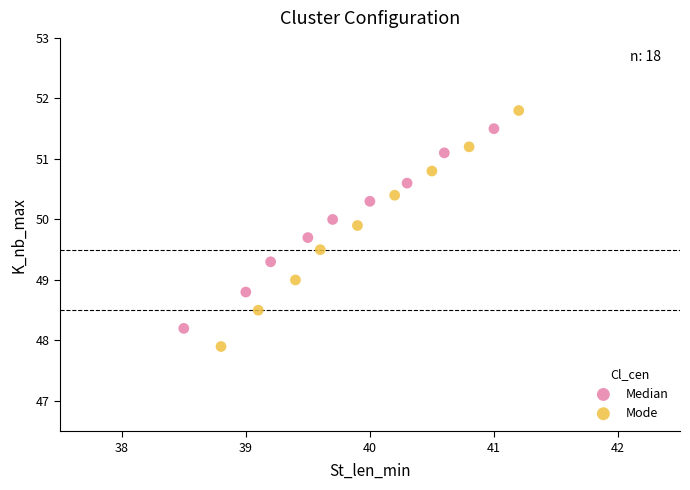

Which series contains the lowest Y value?

Mode